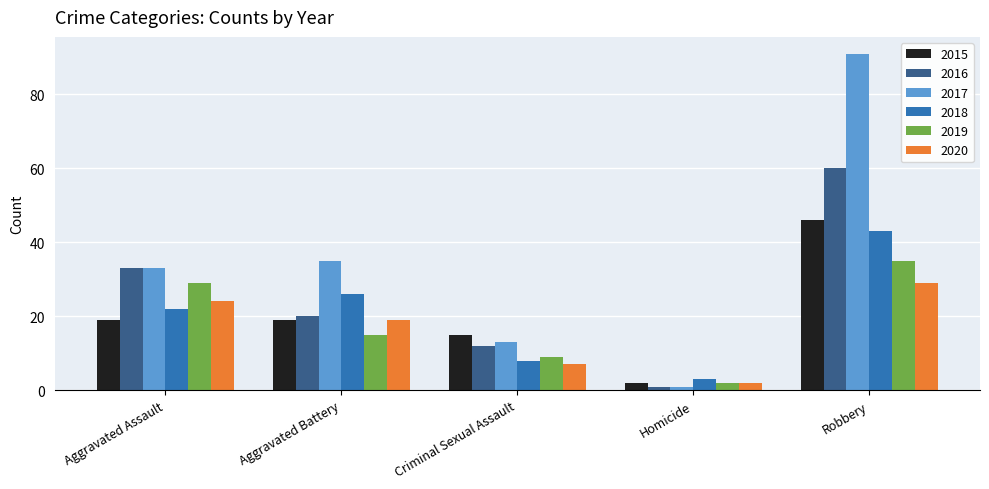

Reading left to right, what are all the values shown in this chart?

2015: Aggravated Assault=19	Aggravated Battery=19	Criminal Sexual Assault=15	Homicide=2	Robbery=46
2016: Aggravated Assault=33	Aggravated Battery=20	Criminal Sexual Assault=12	Homicide=1	Robbery=60
2017: Aggravated Assault=33	Aggravated Battery=35	Criminal Sexual Assault=13	Homicide=1	Robbery=91
2018: Aggravated Assault=22	Aggravated Battery=26	Criminal Sexual Assault=8	Homicide=3	Robbery=43
2019: Aggravated Assault=29	Aggravated Battery=15	Criminal Sexual Assault=9	Homicide=2	Robbery=35
2020: Aggravated Assault=24	Aggravated Battery=19	Criminal Sexual Assault=7	Homicide=2	Robbery=29